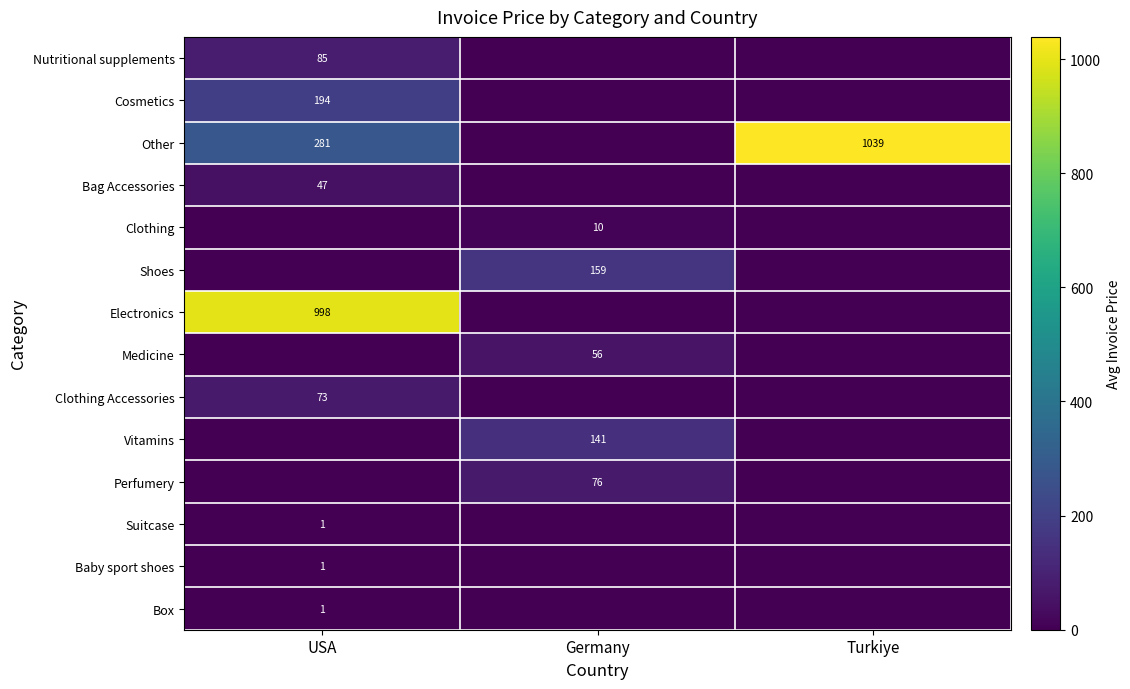

True or false: Other has a value of 1039 at Turkiye.

True